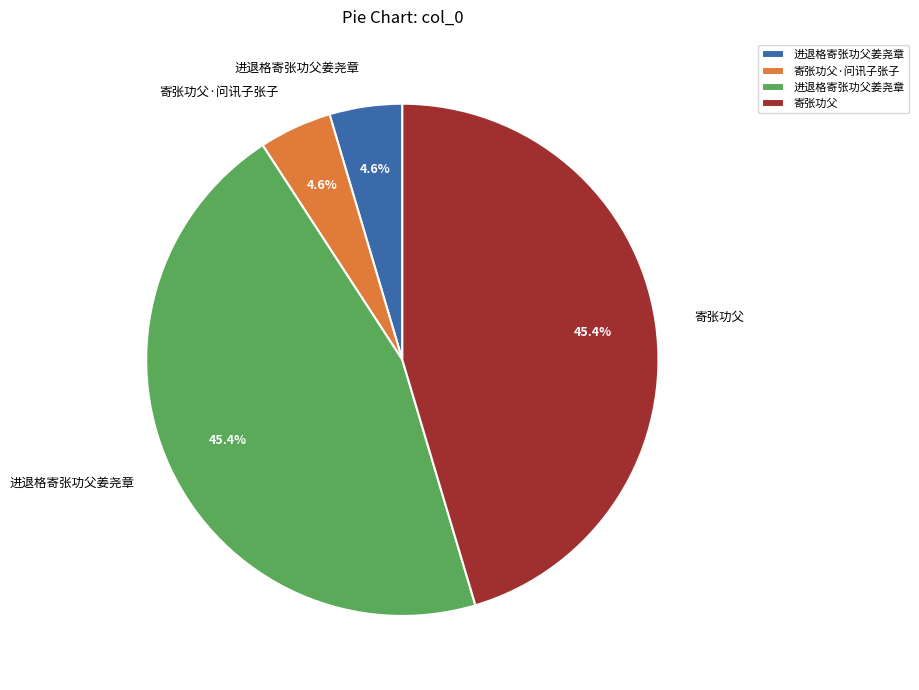

Is there a majority slice in this chart?

No